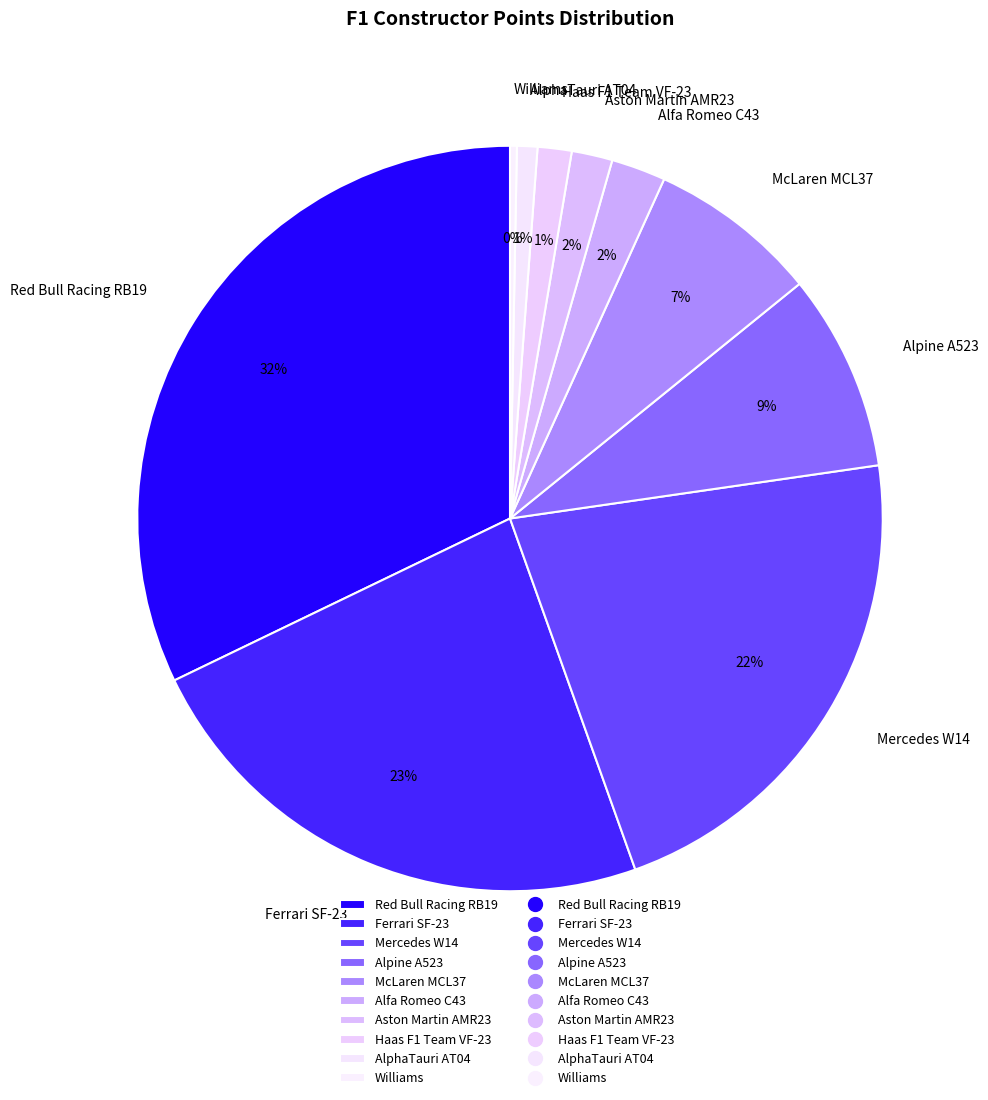

Which category has the biggest portion of the pie?

Red Bull Racing RB19